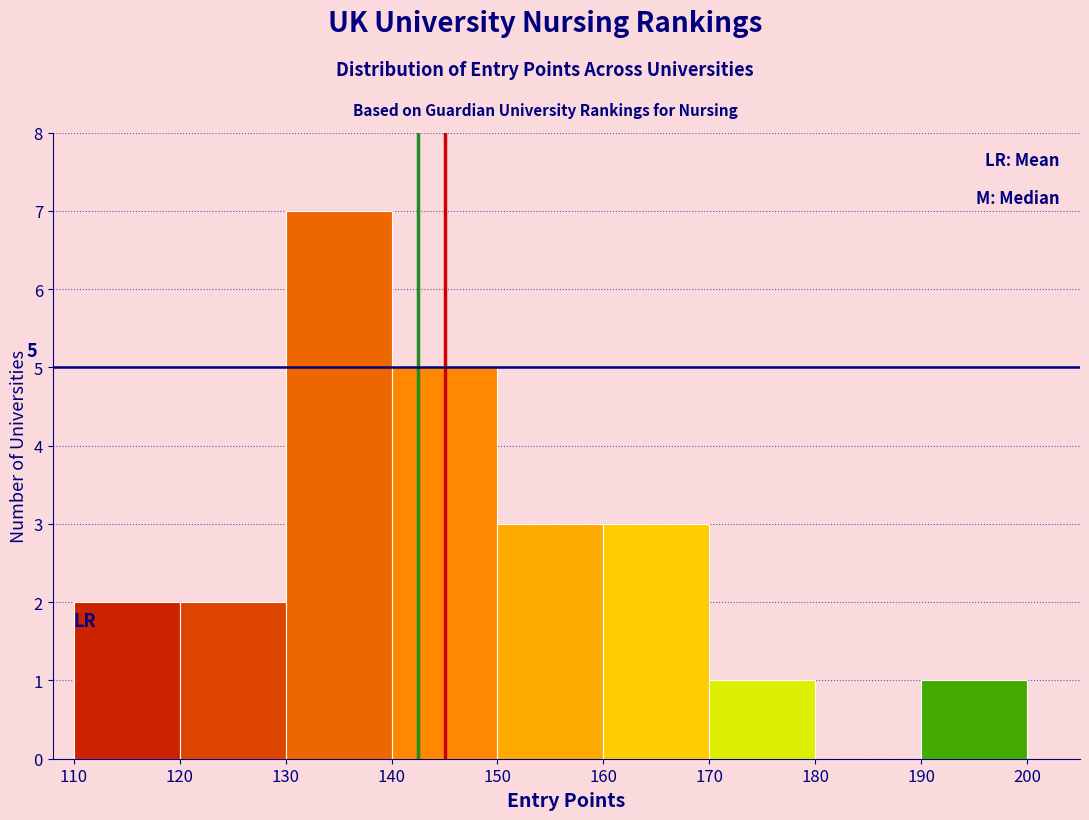

Which range on the x-axis has the tallest bar?

130 to 140